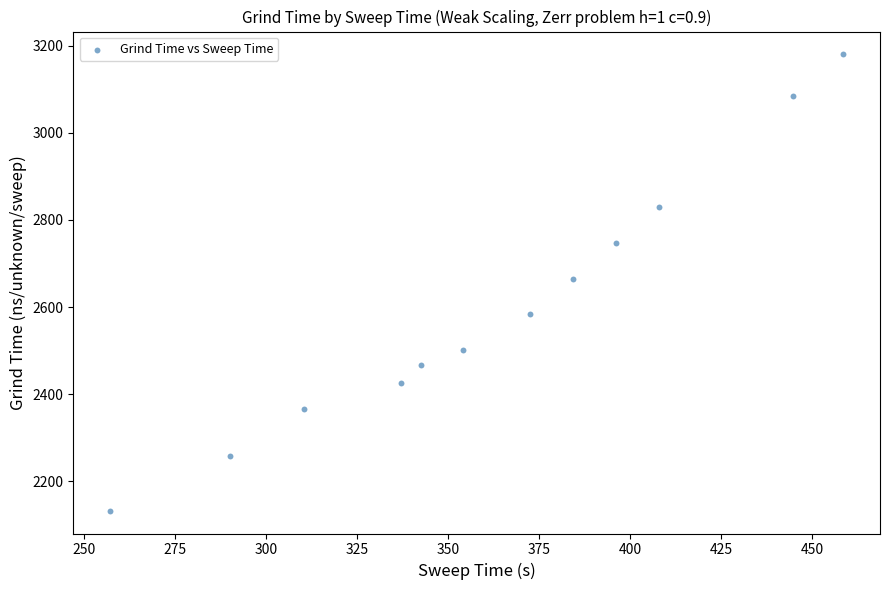

What is the average Y value?

2603.3